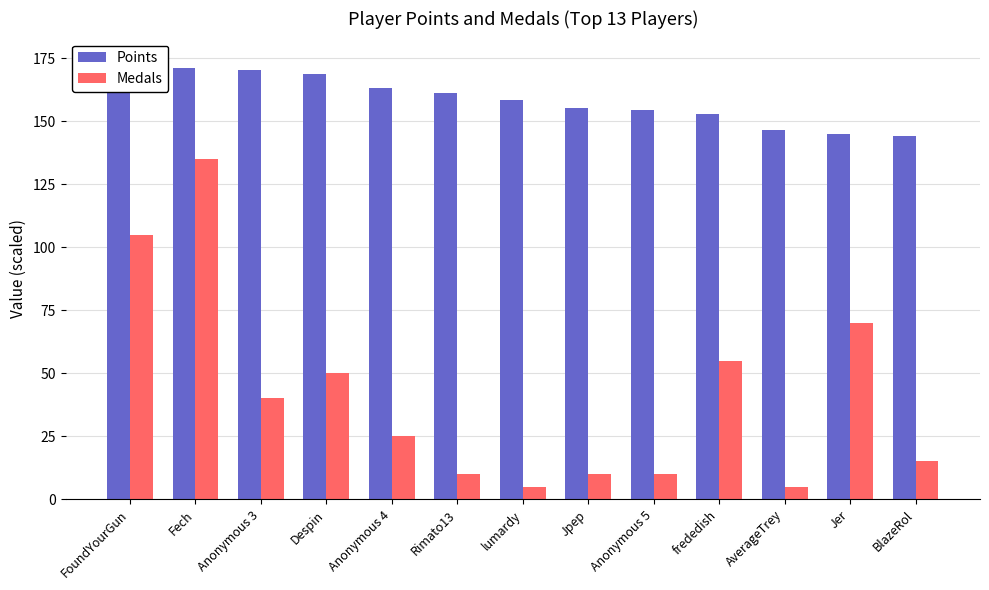

What is the total value across all series at Despin?

218.7